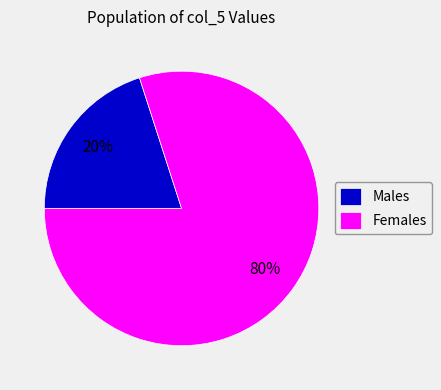

Is it true that Females is 80% of the pie?

True